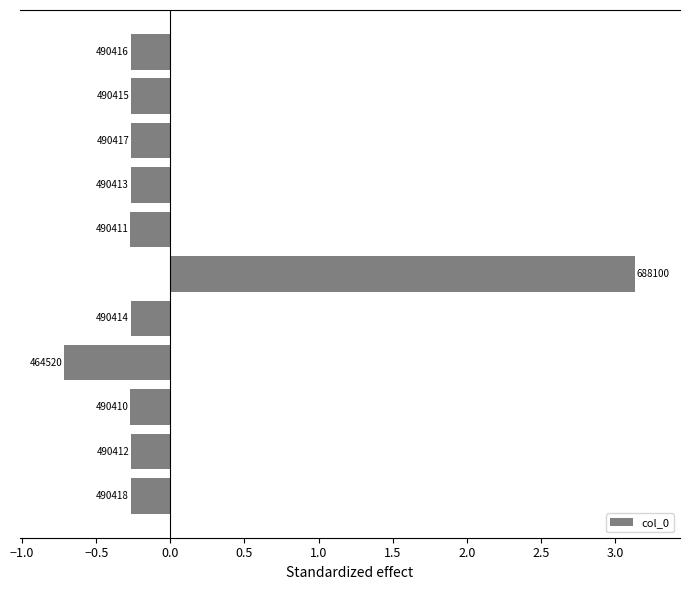

Are the bars grouped side by side (vs. stacked)?

No